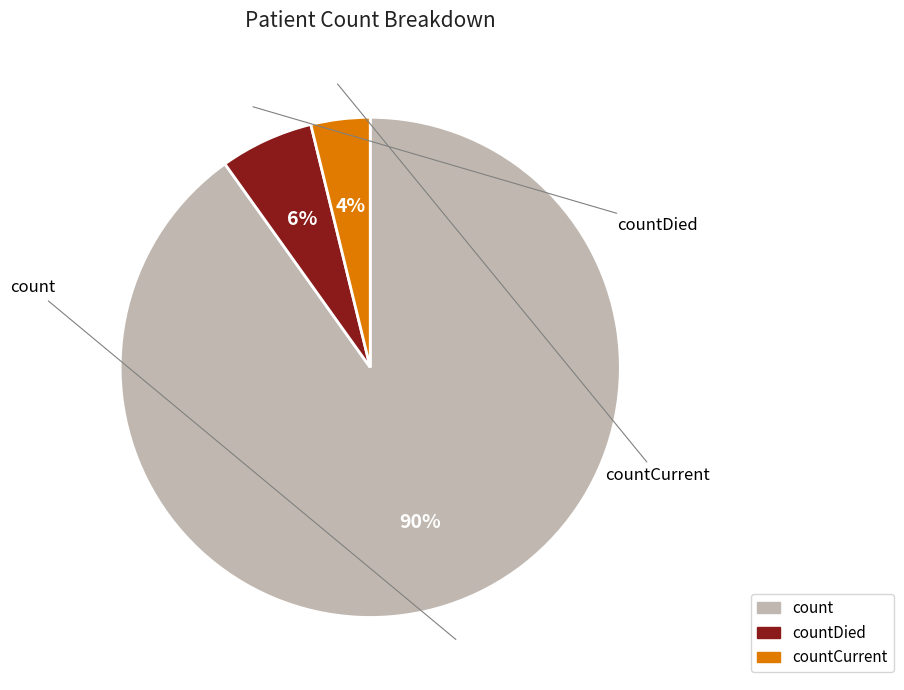

What percentage is the countDied slice, to the nearest percent?

6%